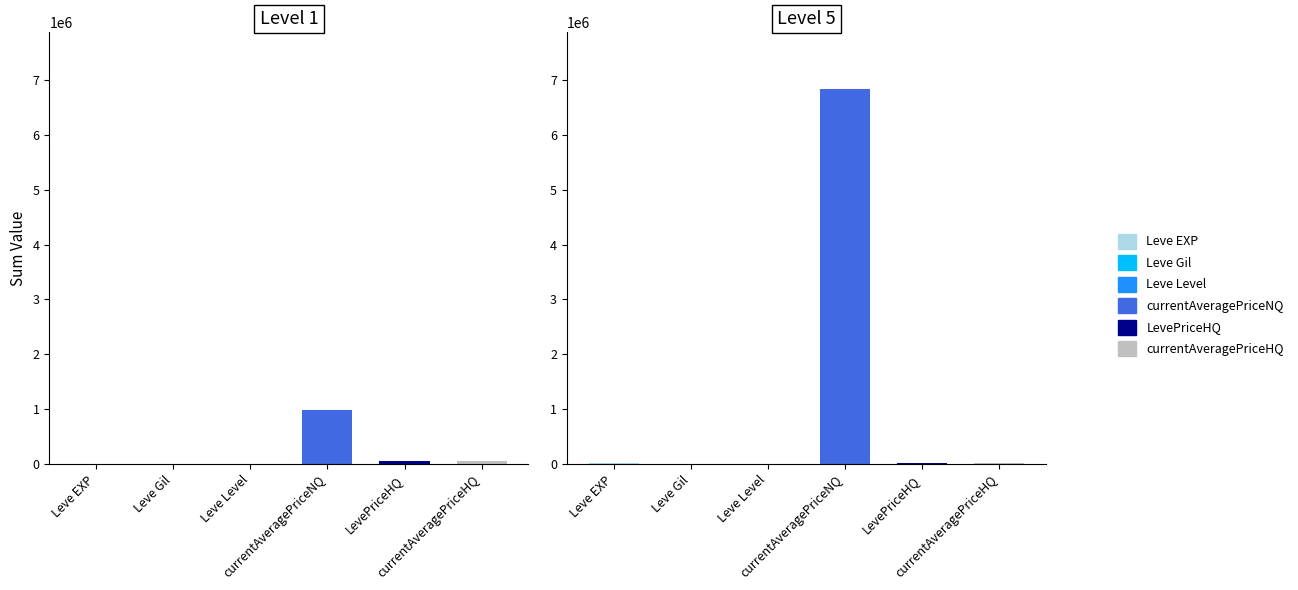

What is the value of the Leve EXP bar at the 9th from the left?

3040